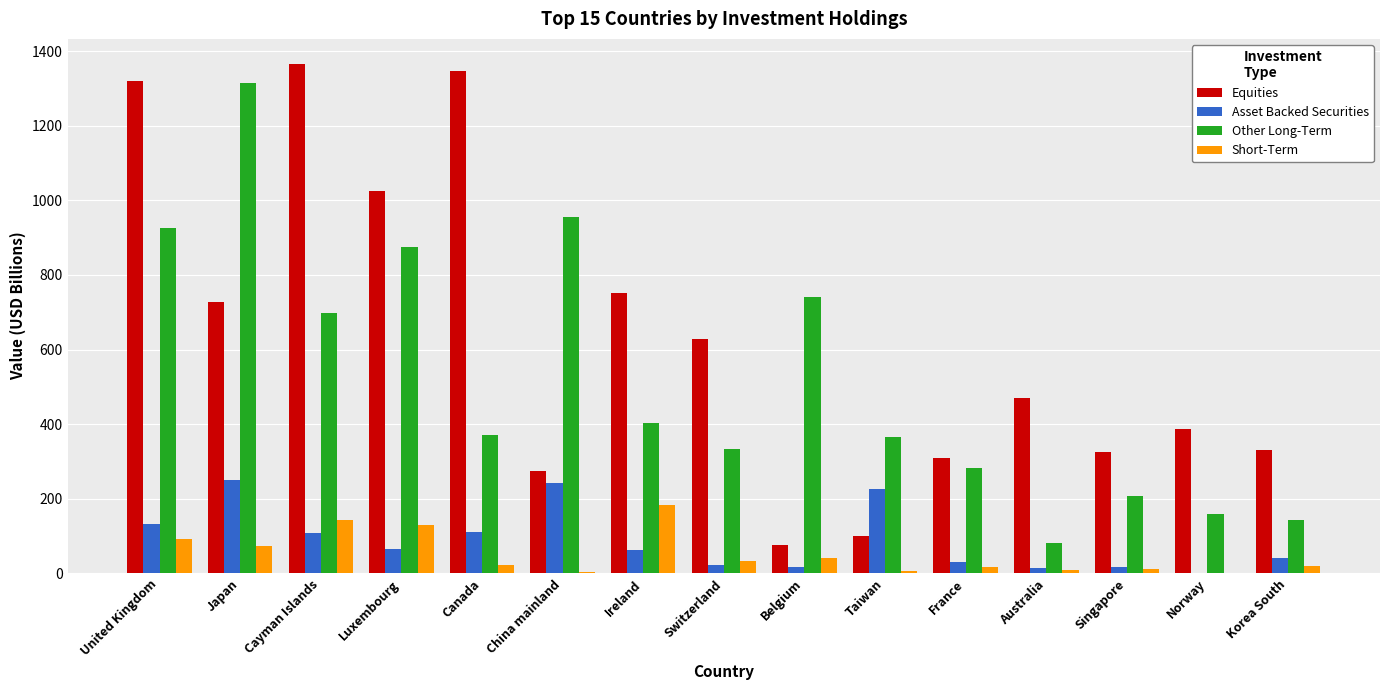

At which label is Equities closest to 720?

Japan